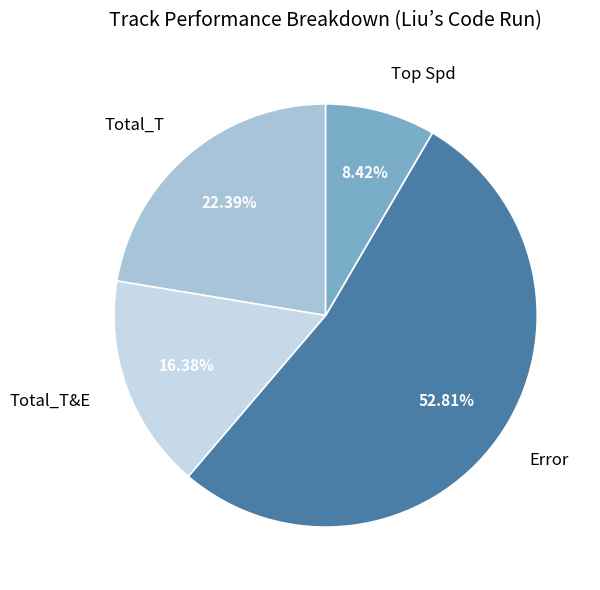

Approximately how many times larger is the value at Total_T compared to Error?

0.4